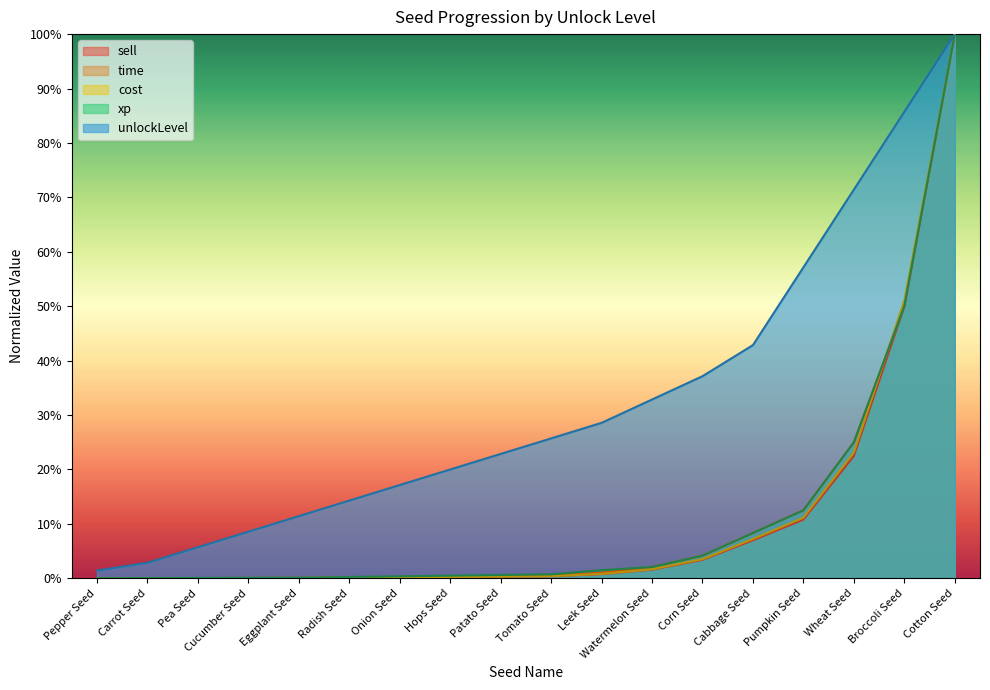

Between Patato Seed and Leek Seed, which is larger?

Leek Seed